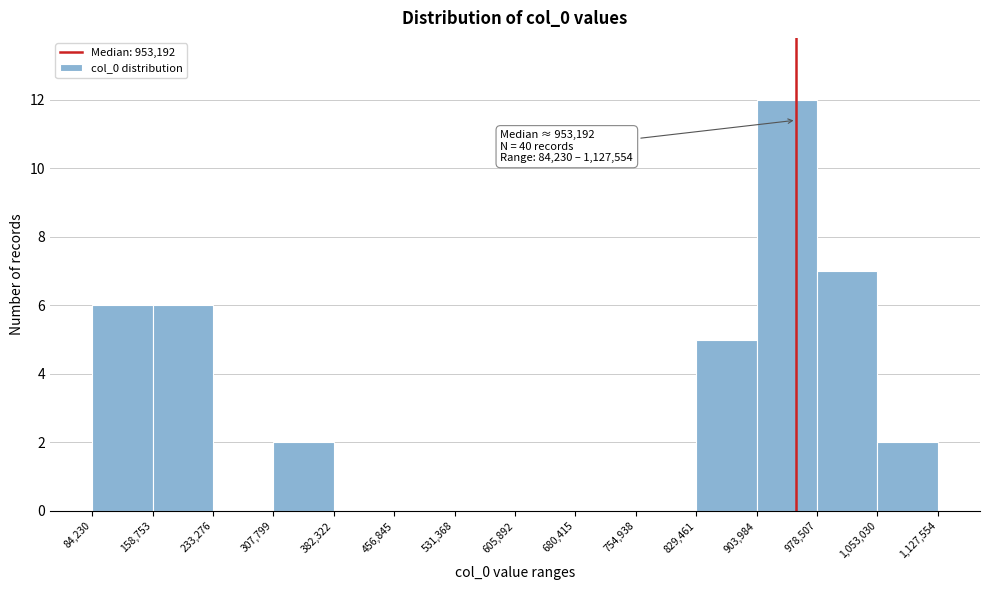

Over which range of the x-axis is the bar tallest?

903,984 to 978,507